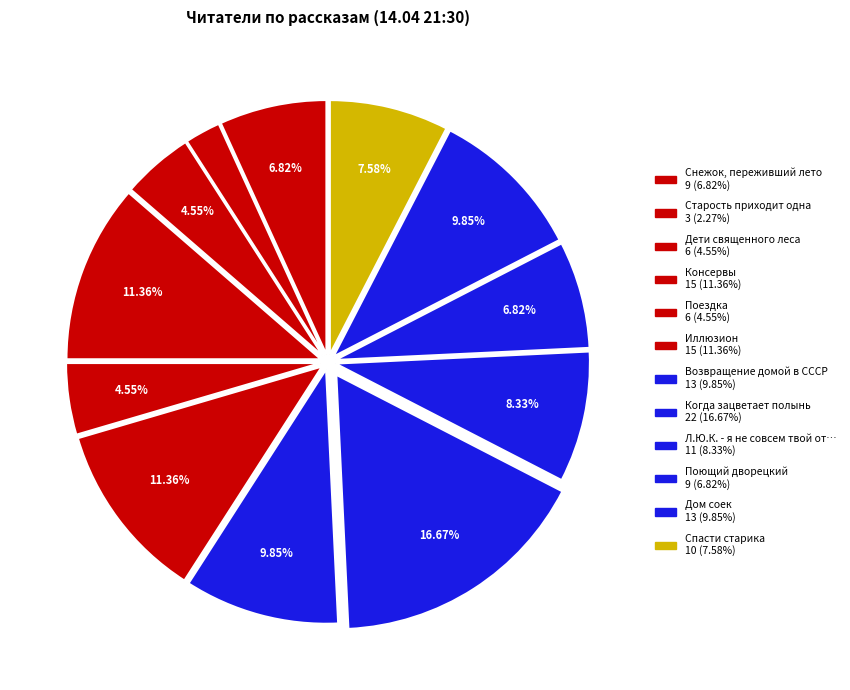

How many slices are in this pie chart?

12